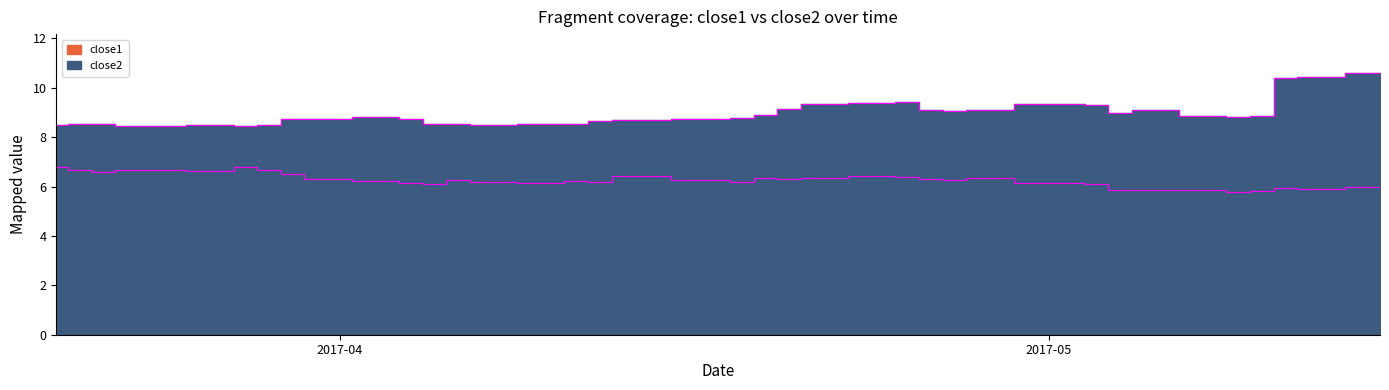

How many interior local valleys does the close1 series have?

10